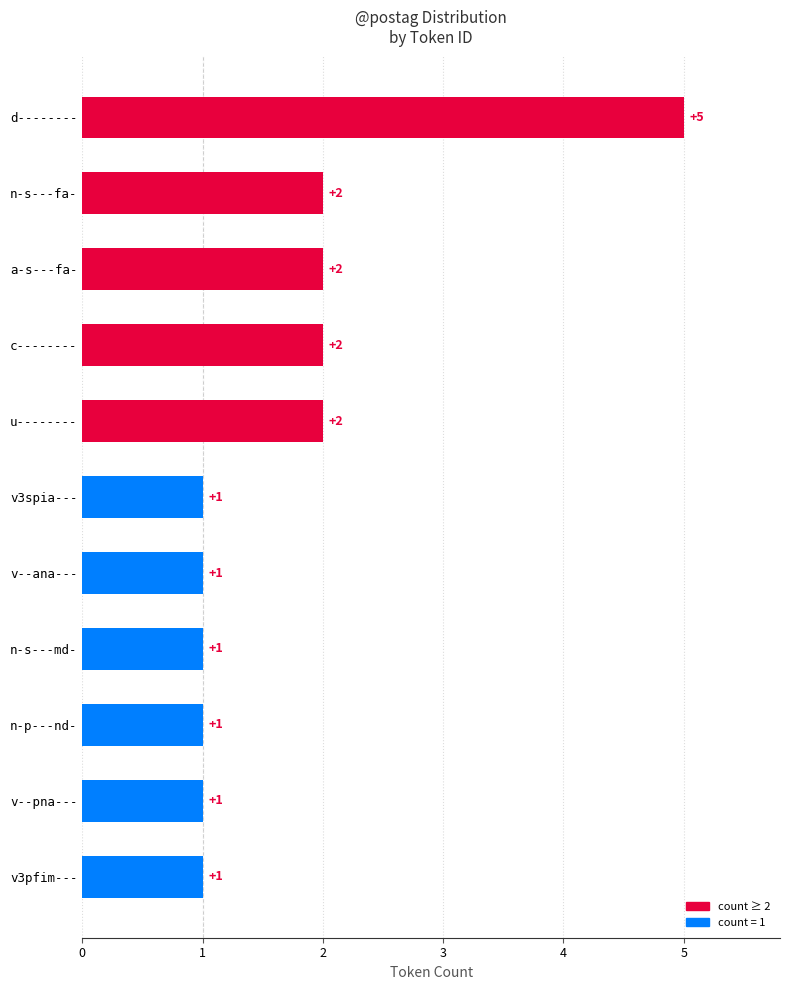

Reading top to bottom, extract all data points from this chart.

5	2	2	2	2	1	1	1	1	1	1